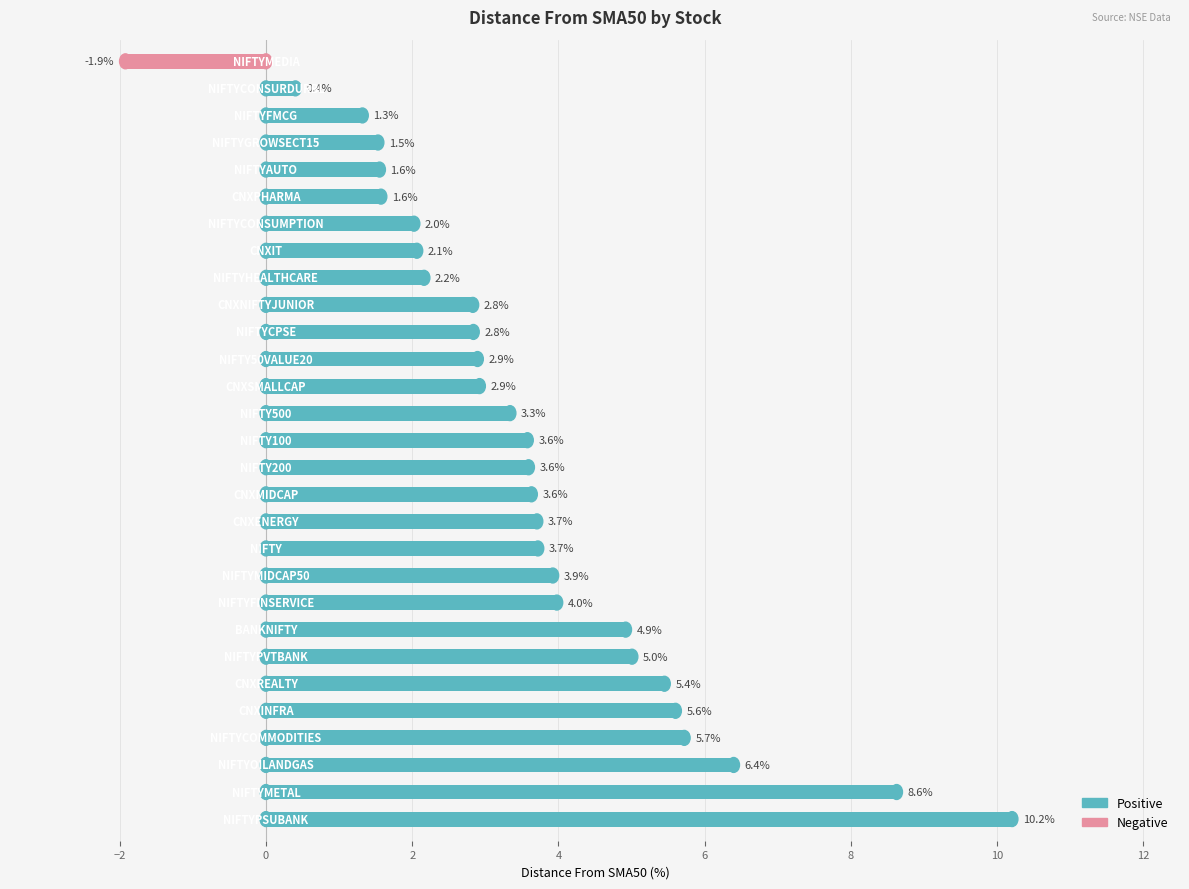

What is the smallest value displayed?

-1.9